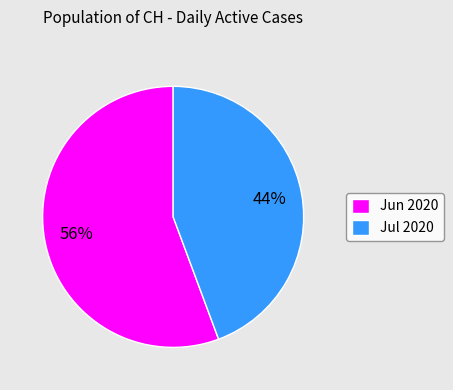

How many segments does this pie chart have?

2